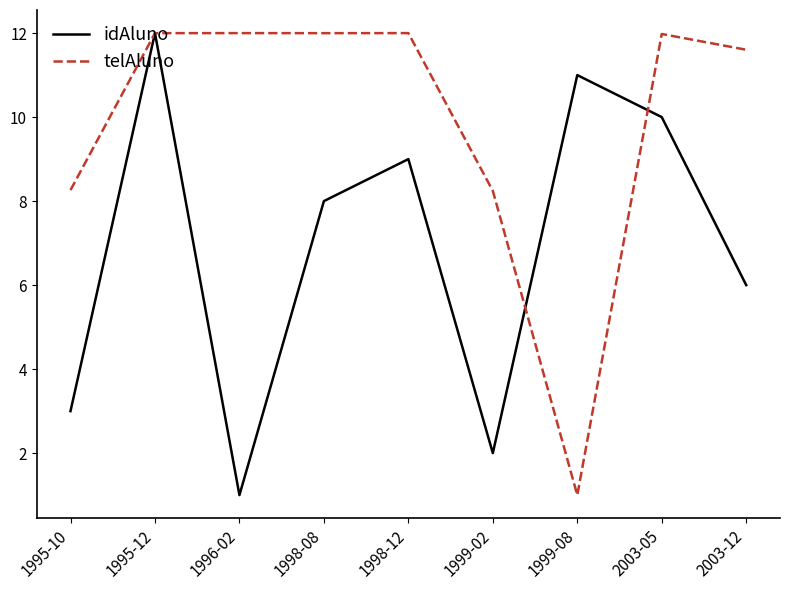

In idAluno, how many points are lower than both neighbors (excluding endpoints)?

2